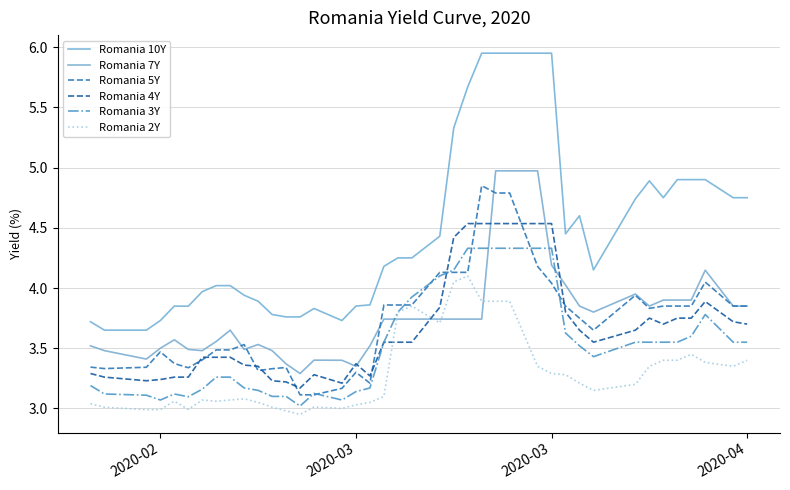

True or false: Romania 4Y and Romania 3Y intersect in this chart.

True